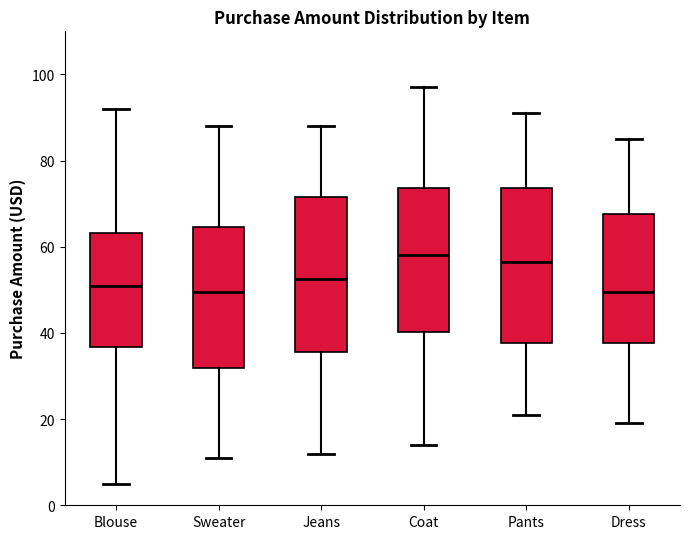

Reading left to right, transcribe this box plot: for each box, give where its median line is, the range the box spans, and where its two whiskers end, as read against the y-axis. The values are not printed on the chart, so give them approximately, as read against the axis.

Blouse: median 52, box 36 to 64, whiskers 6 to 92
Sweater: median 50, box 32 to 64, whiskers 12 to 88
Jeans: median 52, box 36 to 72, whiskers 12 to 88
Coat: median 58, box 40 to 74, whiskers 14 to 98
Pants: median 56, box 38 to 74, whiskers 22 to 92
Dress: median 50, box 38 to 68, whiskers 20 to 86